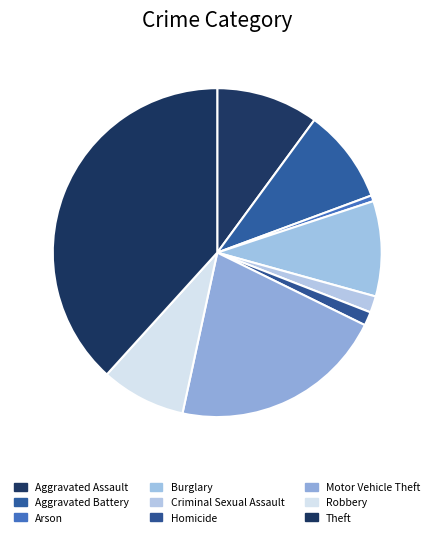

Count the number of slices in the pie.

9